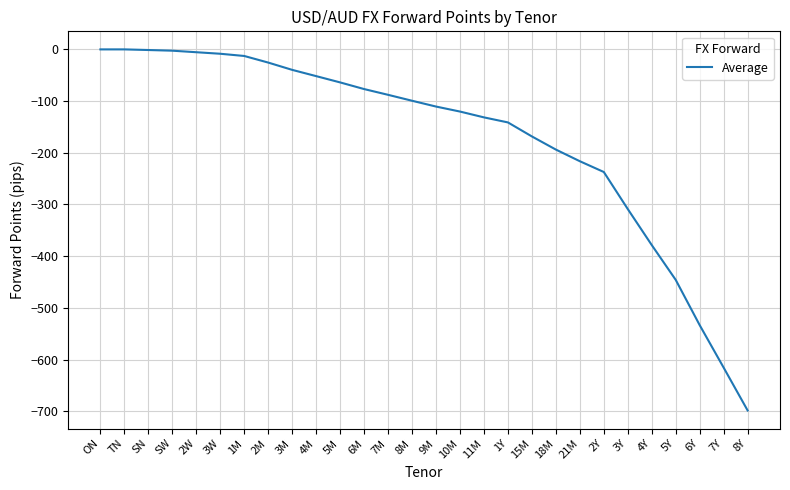

How many values exceed -99?

13